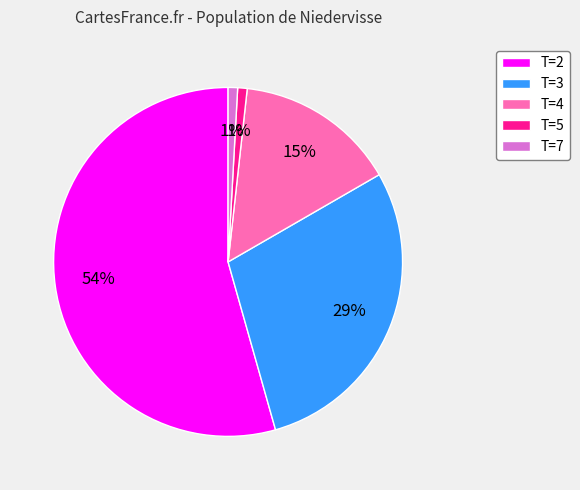

Does any single category account for the majority?

Yes